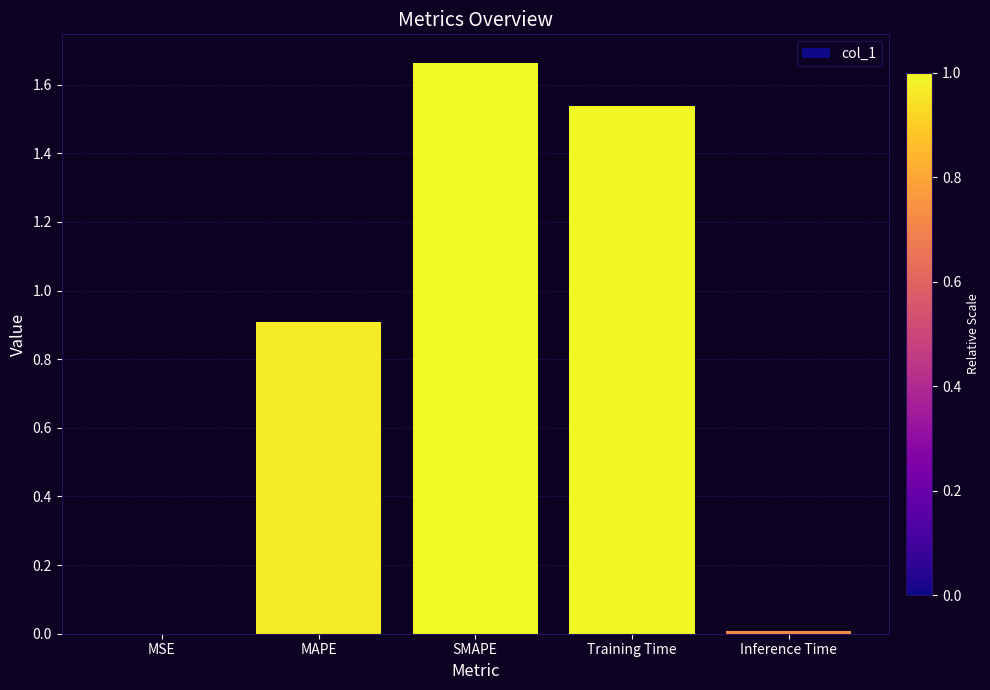

What is the sum of the values at SMAPE and MAPE?

2.6